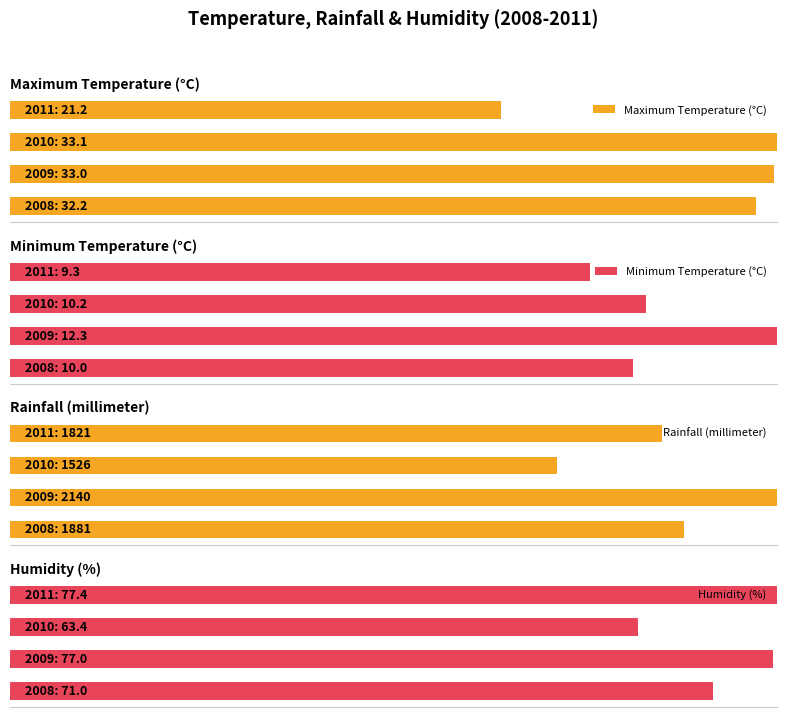

Count the number of categories in the chart.

4